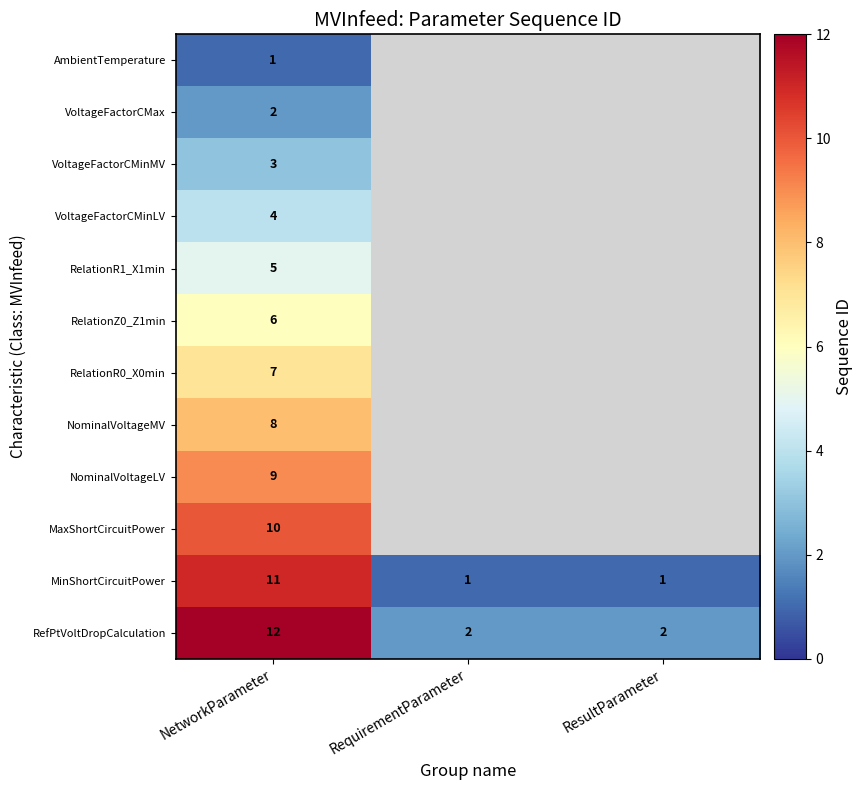

What is the smallest value displayed?

1.0